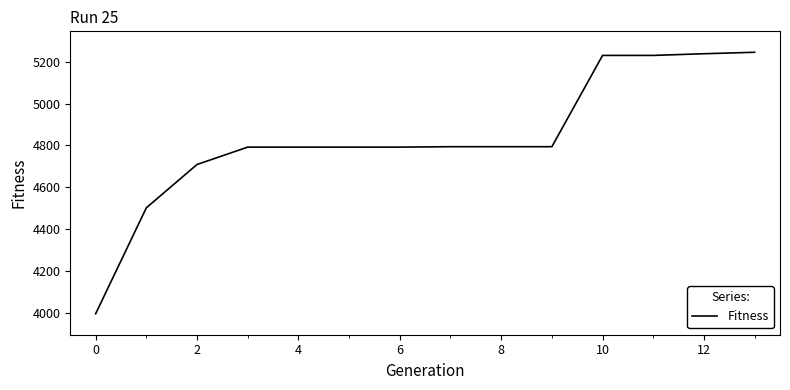

What is the greatest value displayed?

5245